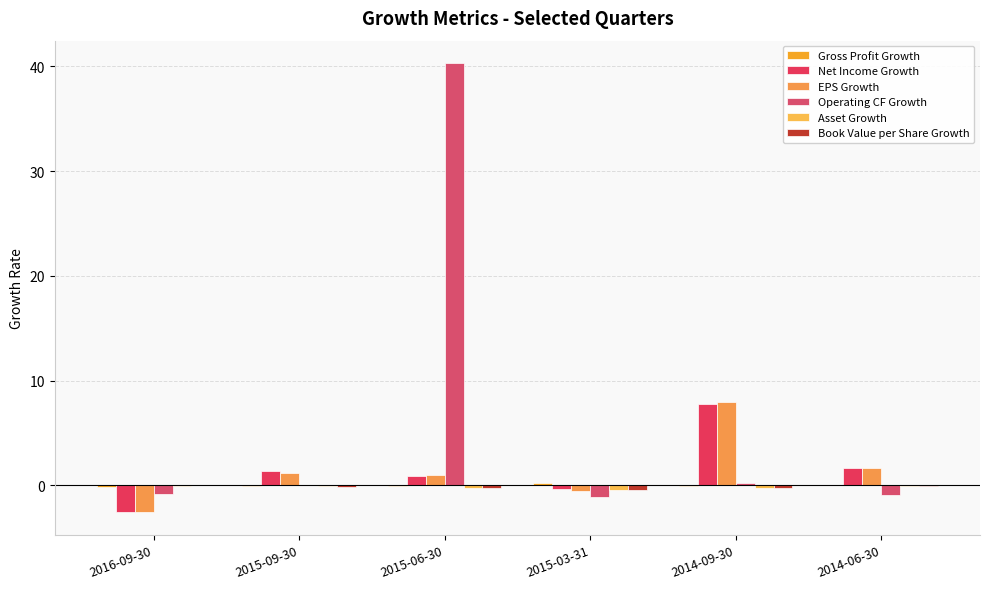

What is the total value across all series at 2014-09-30?

15.5